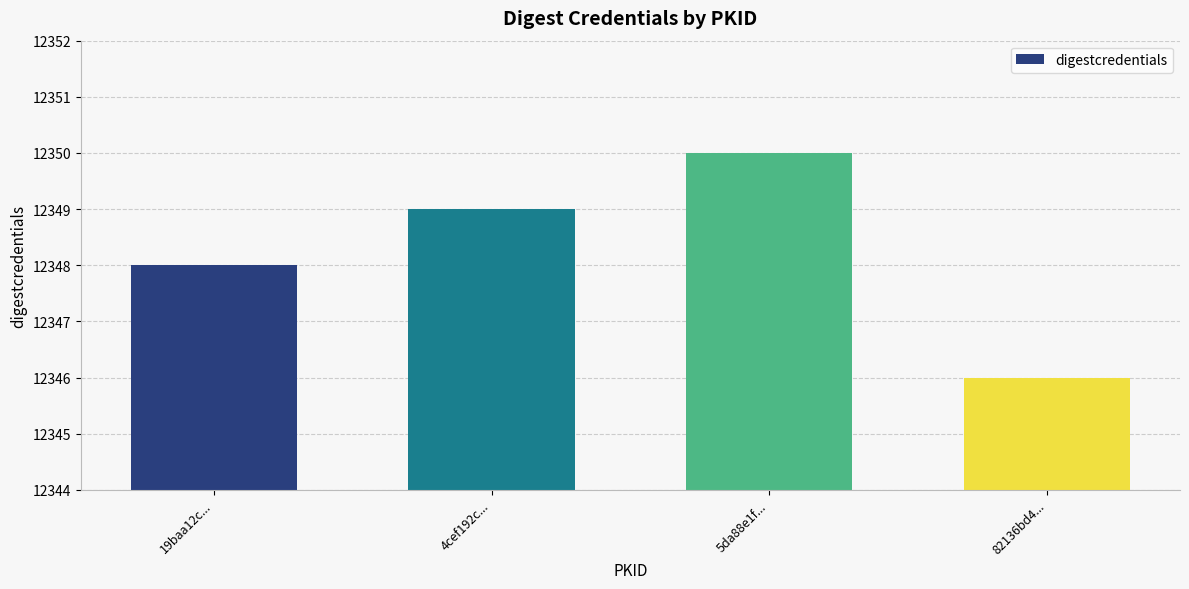

Reading left to right, extract all data points from this chart.

12348	12349	12350	12346